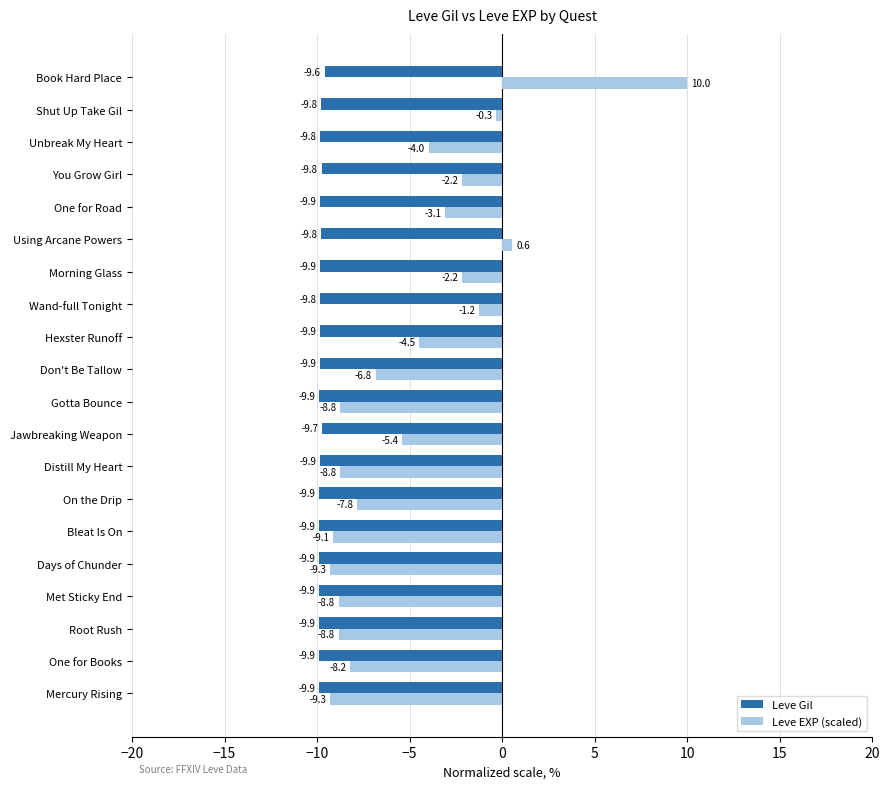

Which series has the largest total across all categories?

Leve EXP (scaled)